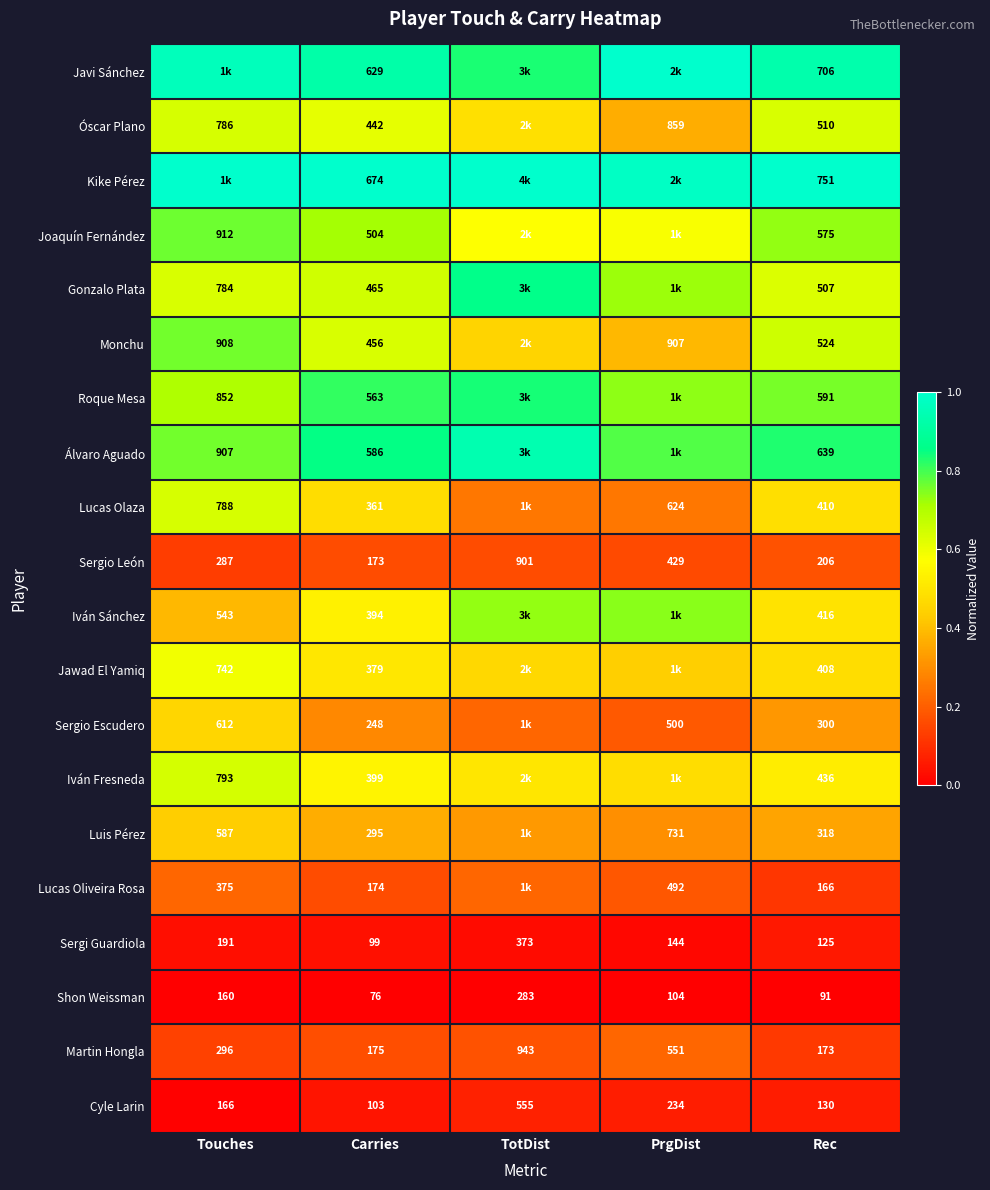

At which label is Martin Hongla closest to 558?

PrgDist